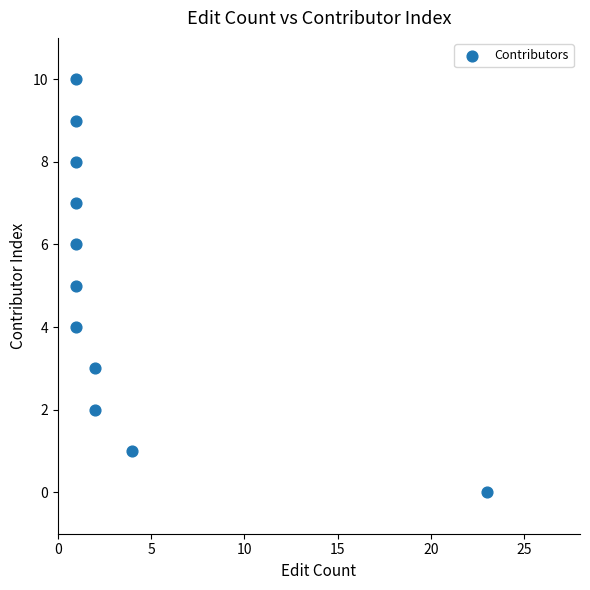

What is the average X value?

3